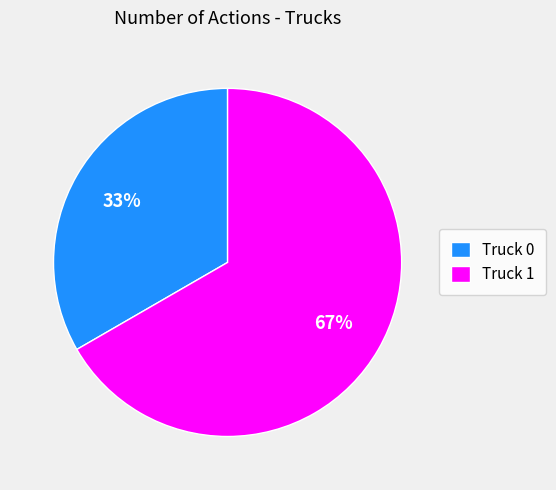

How many segments does this pie chart have?

2